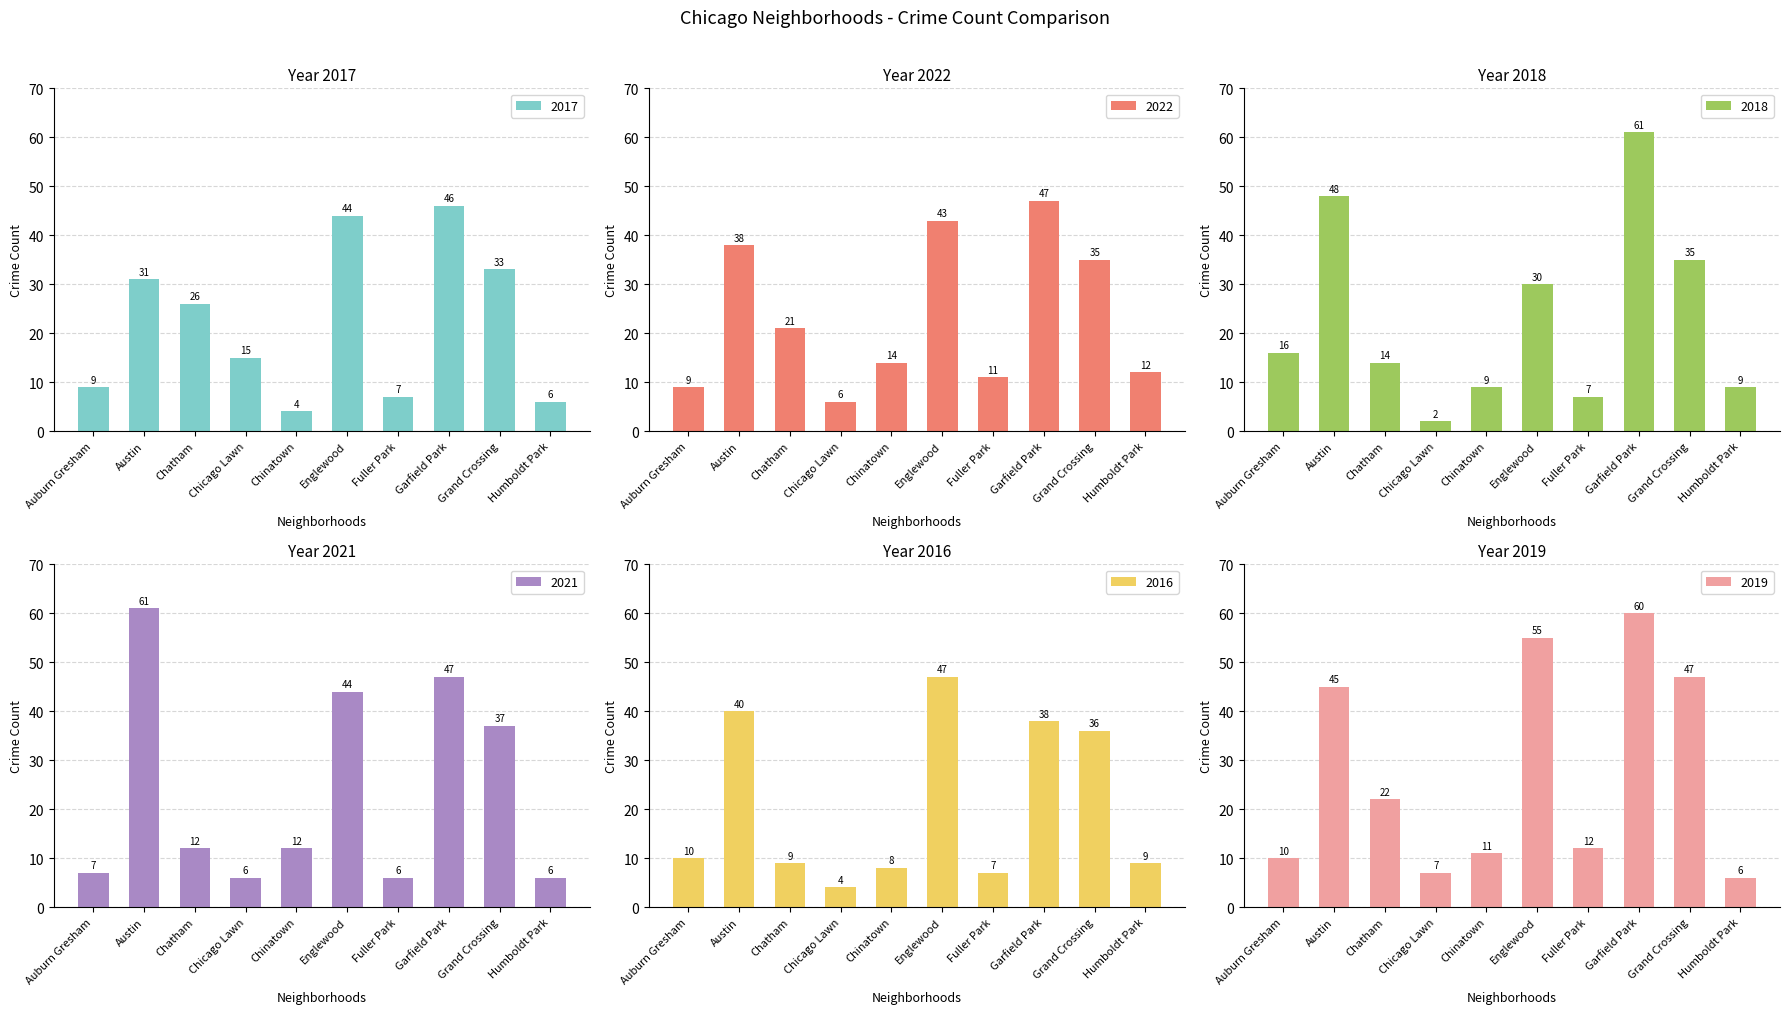

How many data points in 2017 are less than 26?

5